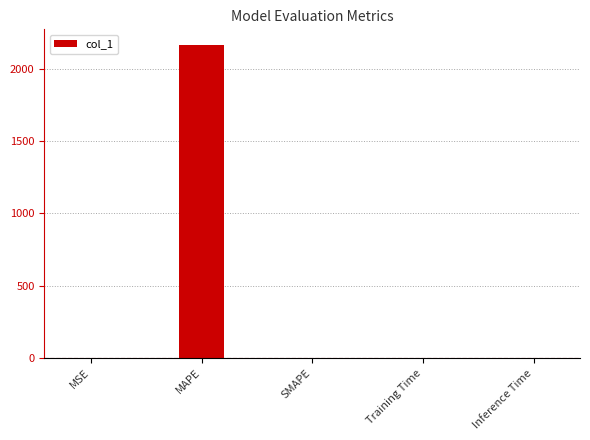

What is the sum of all values?

2162.7